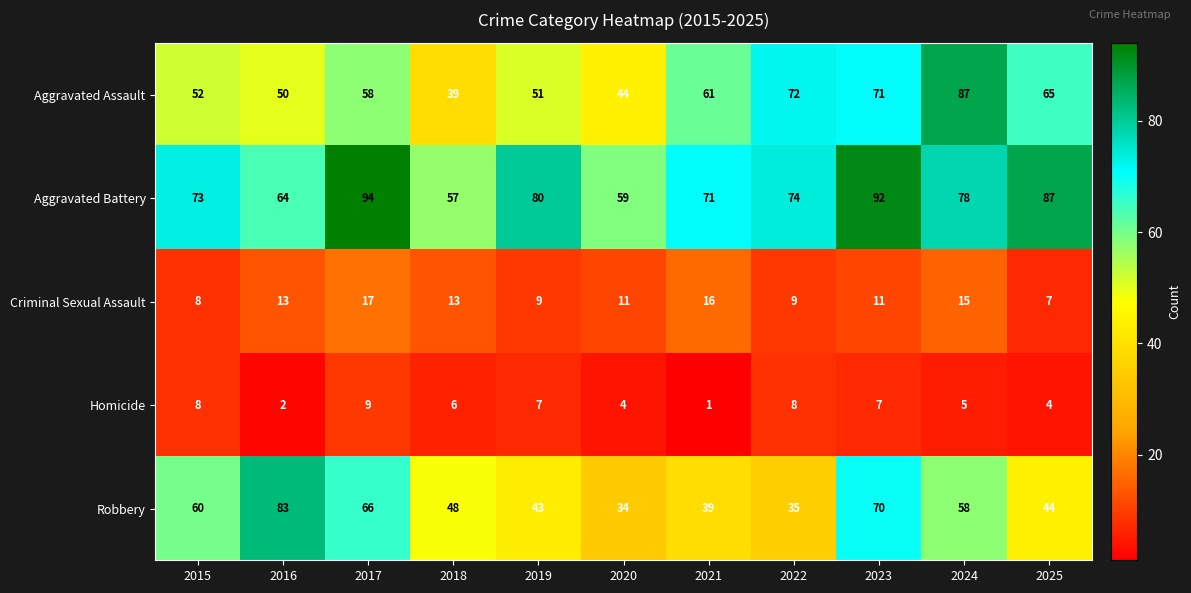

What is the minimum value shown in the chart?

1